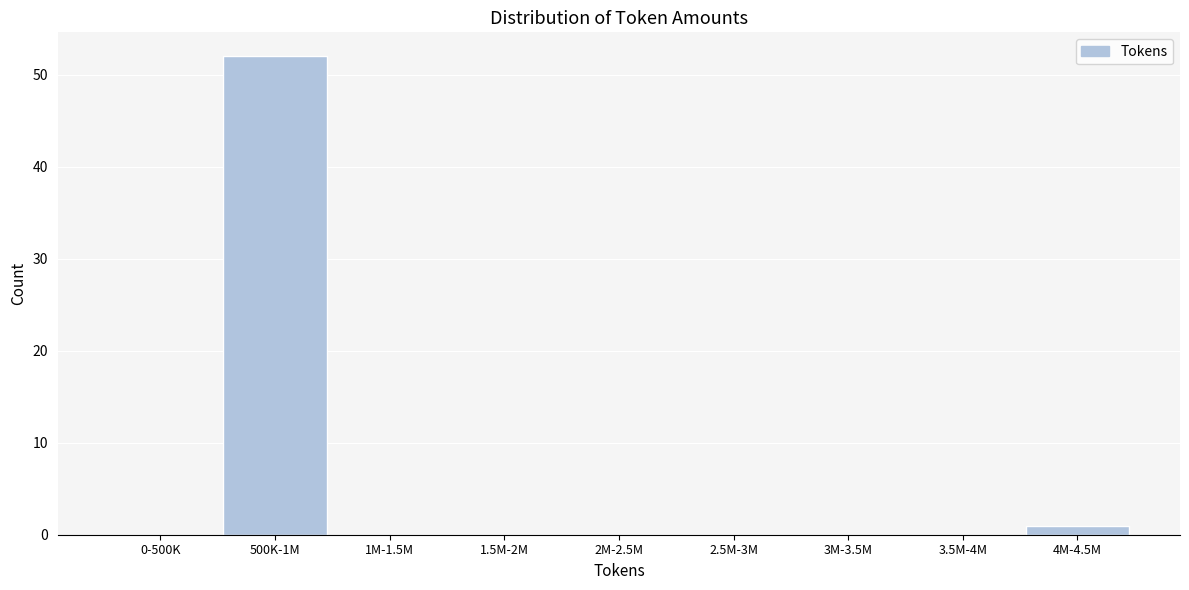

Reading right to left, extract all data points from this chart.

4M-4.5M=1	3.5M-4M=0	3M-3.5M=0	2.5M-3M=0	2M-2.5M=0	1.5M-2M=0	1M-1.5M=0	500K-1M=52	0-500K=0